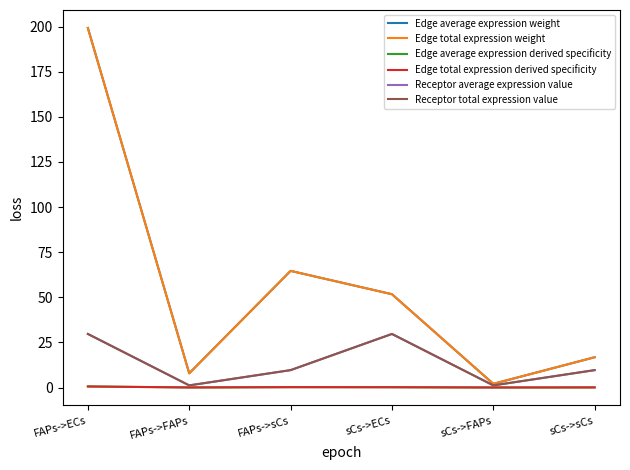

Which series has the largest range (max minus min)?

Edge average expression weight